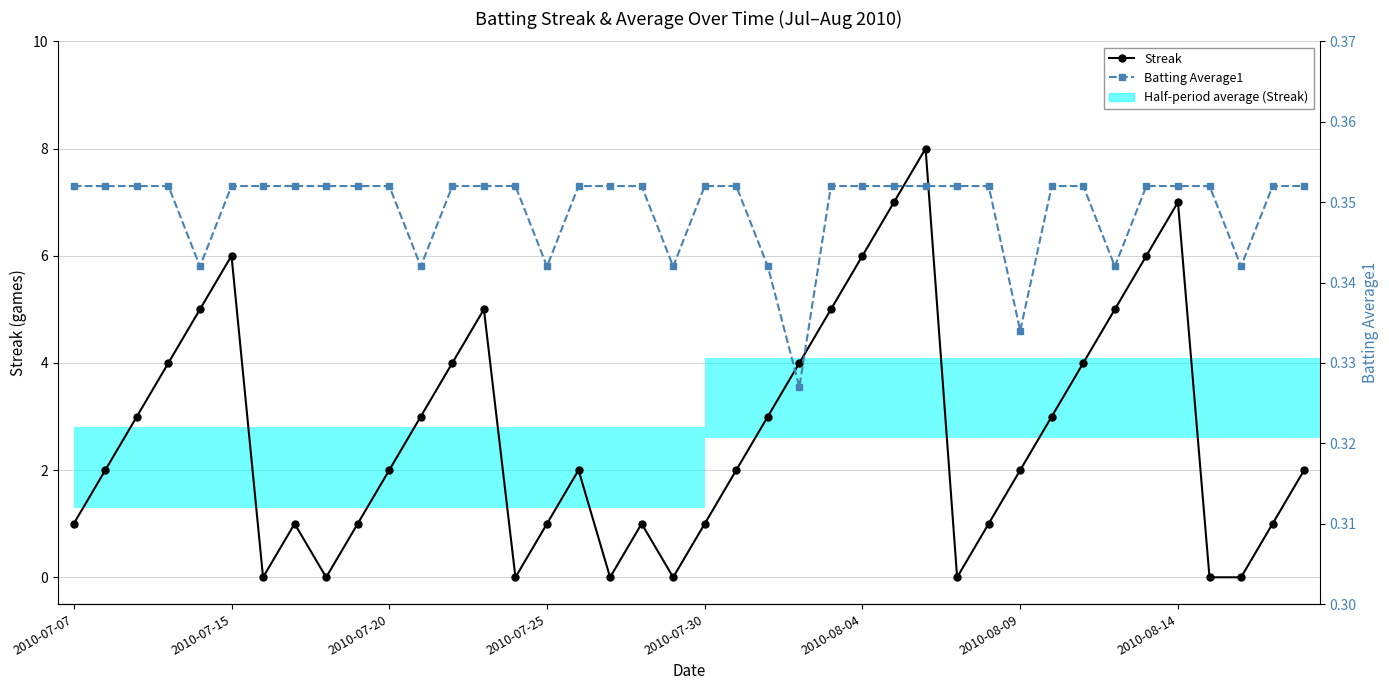

Rank the series by their average value, from lowest to highest.

Batting Average1, Streak